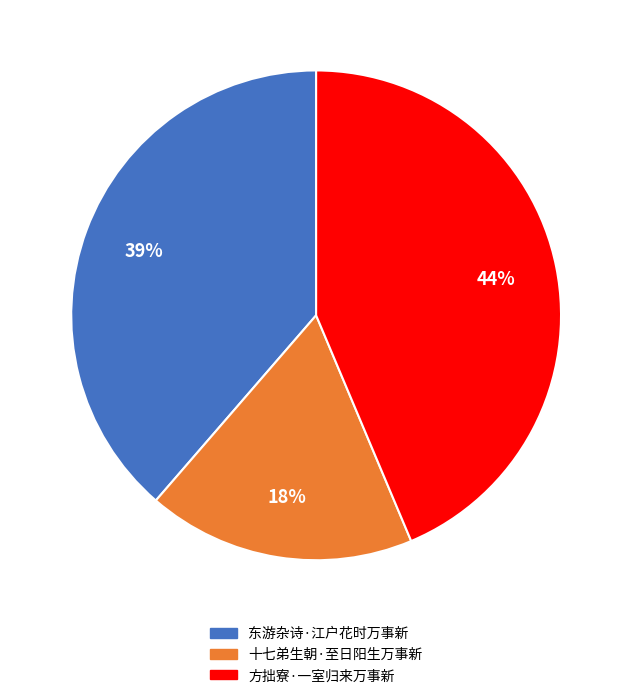

Is 东游杂诗·江户花时万事新 the majority of the pie?

No